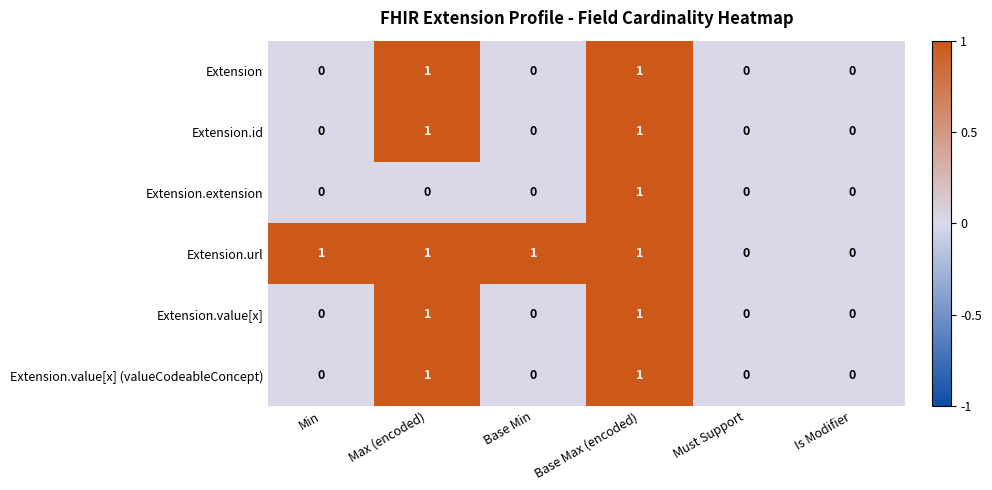

At which category is the sum across all series the highest?

Base Max (encoded)